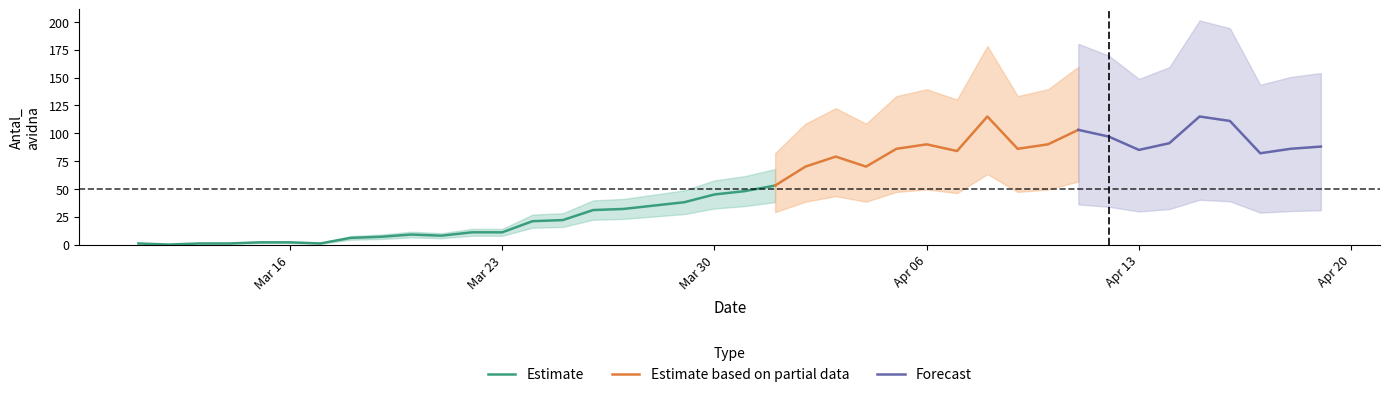

What is the label of the 16th point from the left?

2020-03-26